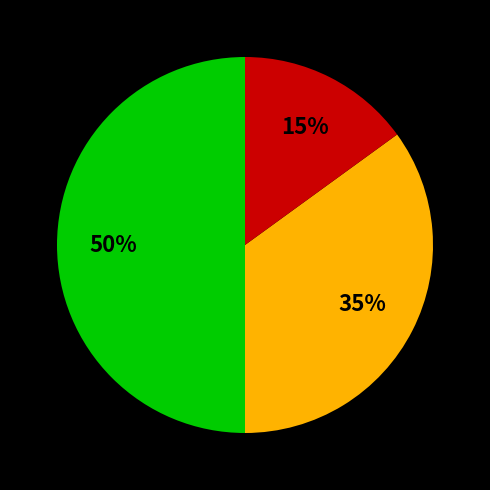

To the nearest percent, what is the average slice percentage?

33%